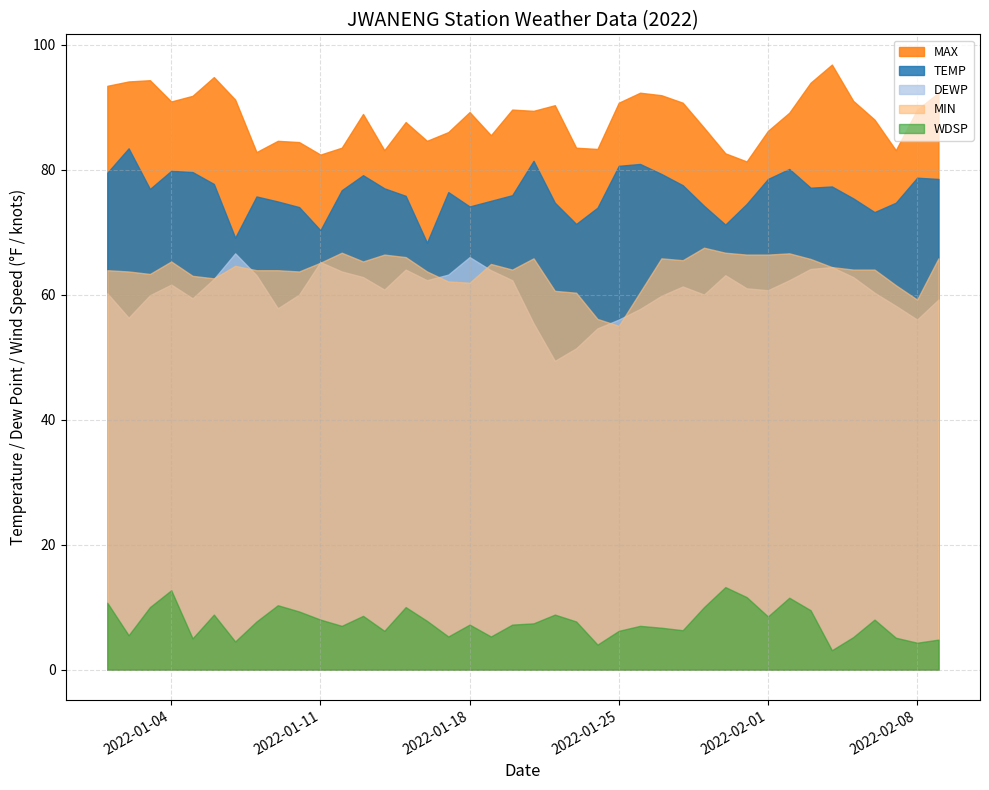

At which label is TEMP closest to 75?

2022-01-19